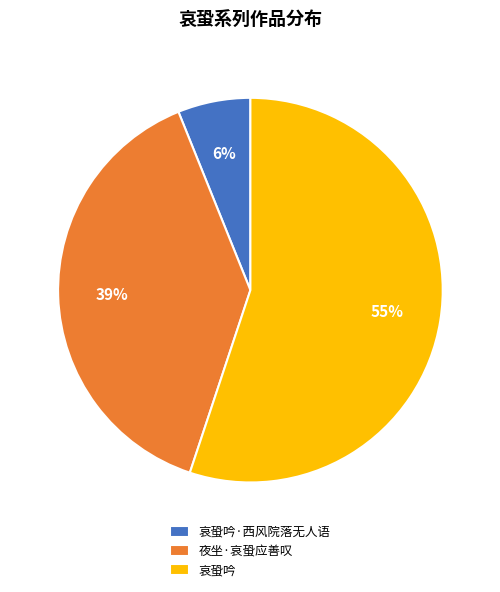

Which slice is the largest?

哀蛩吟